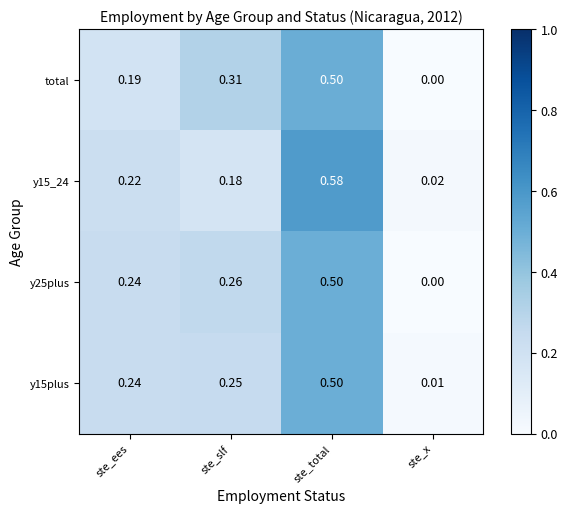

Is the value of y25plus at ste_ees greater than the value of y15plus at ste_total?

No